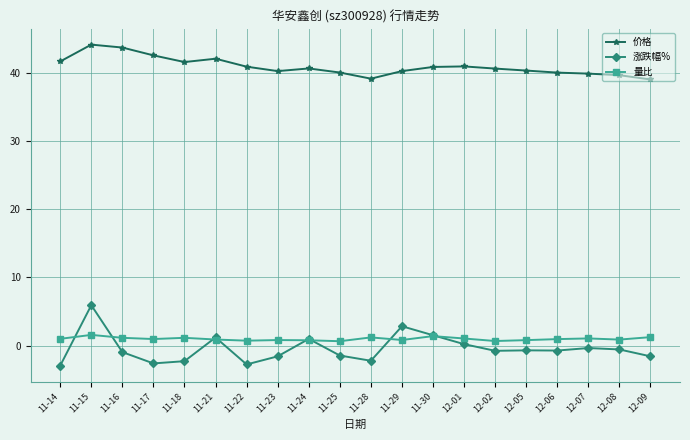

How many distinct data groups are displayed?

3